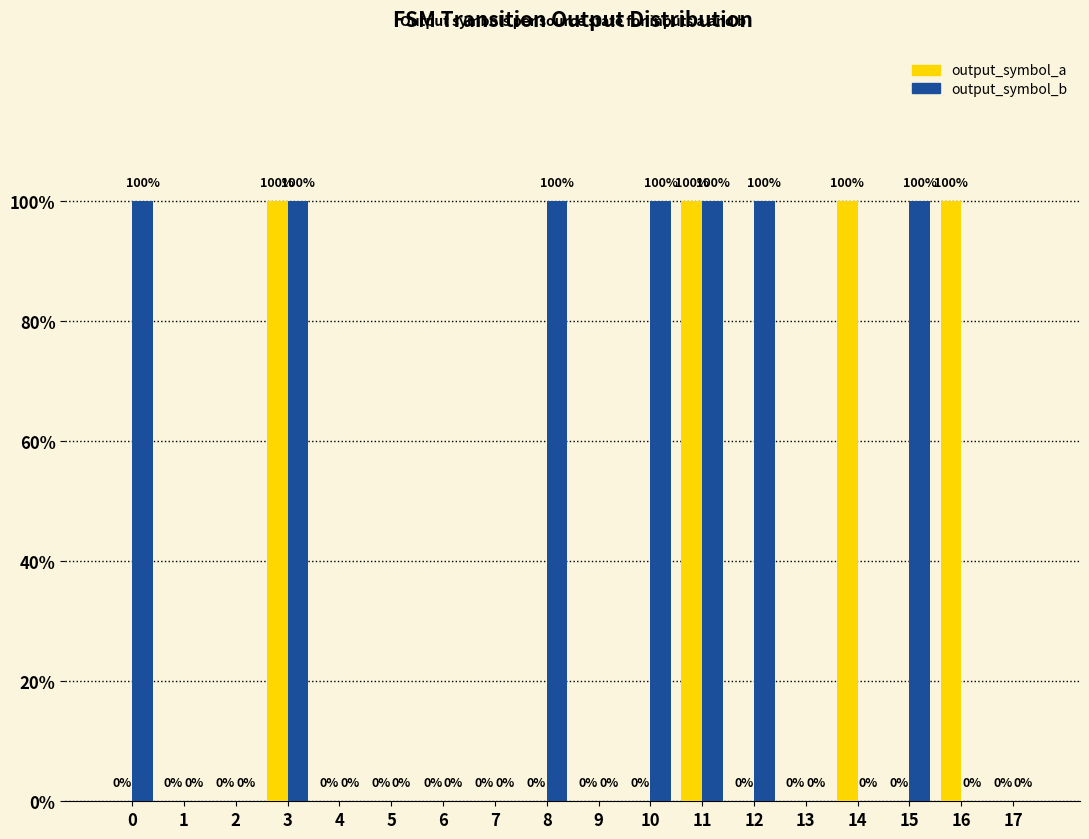

What is the greatest value displayed?

1